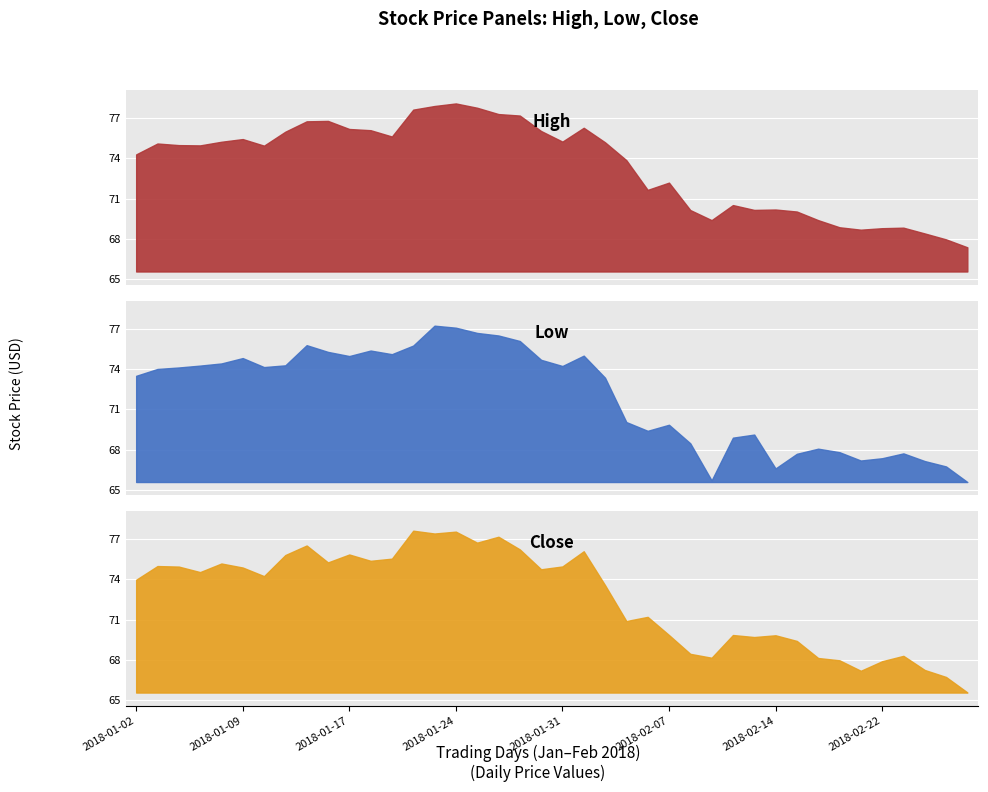

Where is Low nearest to the value 71?

2018-02-05